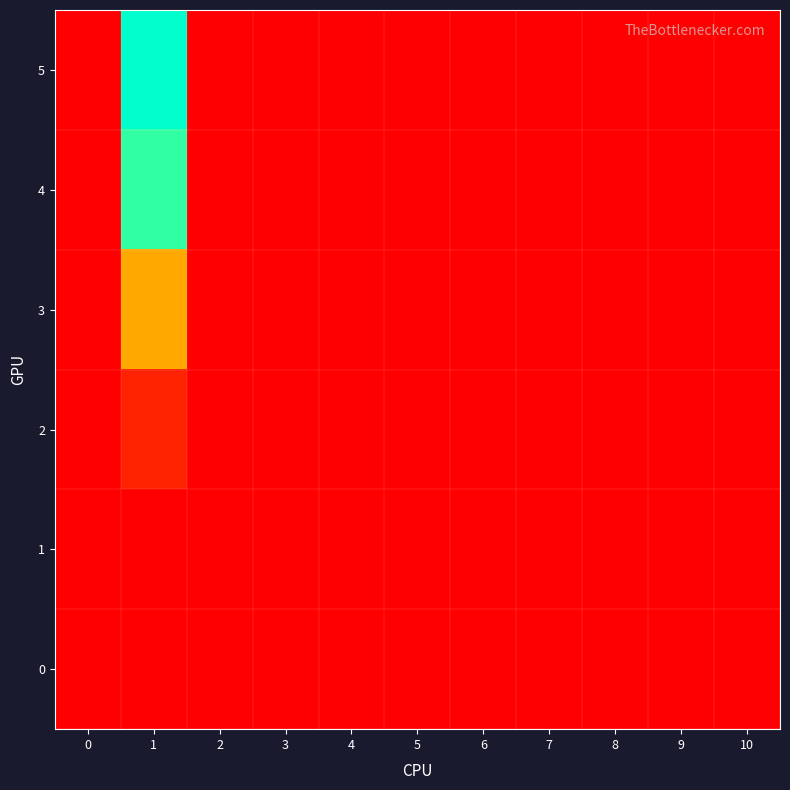

Rank the series by their maximum value, from lowest to highest.

1, 0, 2, 3, 4, 5